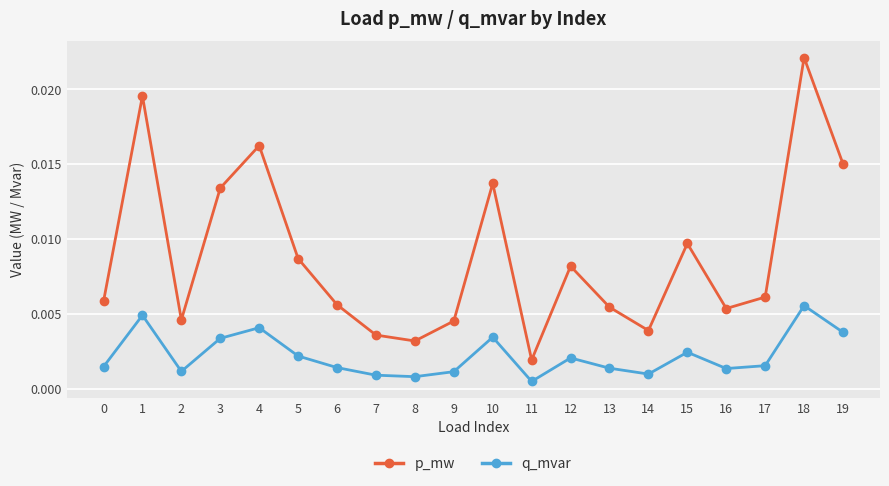

Rank the series at 14 from lowest to highest value.

q_mvar, p_mw